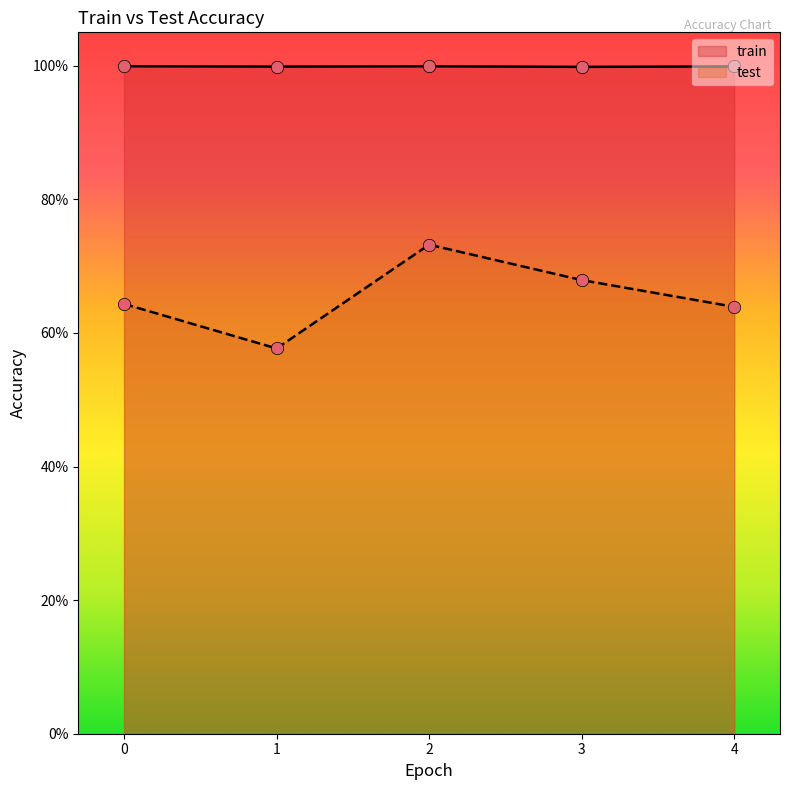

Which series contains the highest Y value?

train